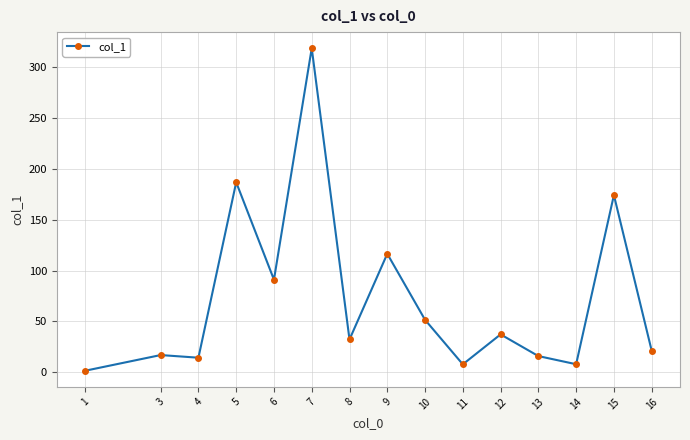

What is the sum of all values?

1093.6